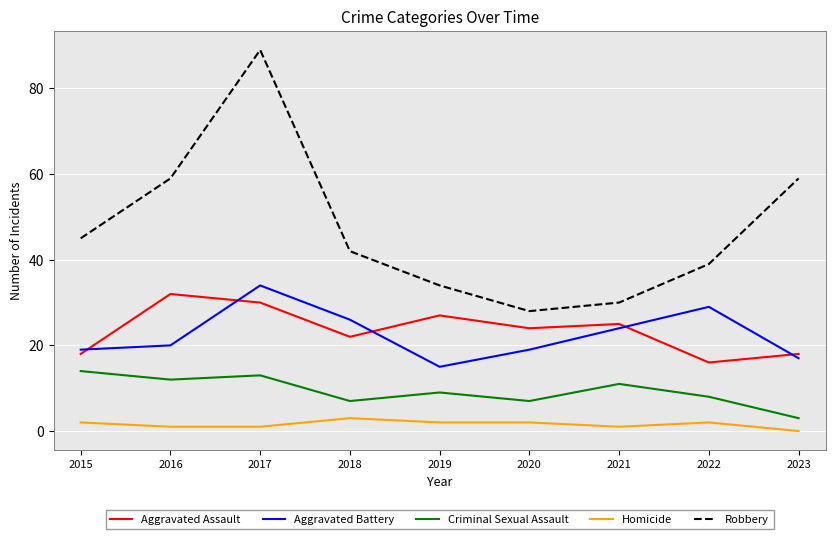

True or false: Criminal Sexual Assault and Aggravated Assault intersect in this chart.

False